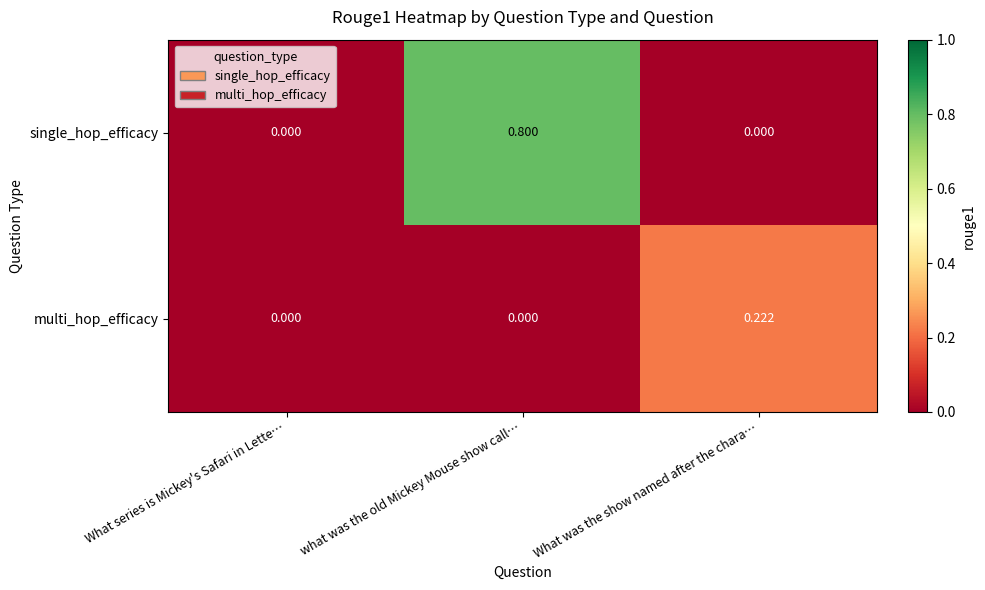

Which series has the largest total across all categories?

single_hop_efficacy